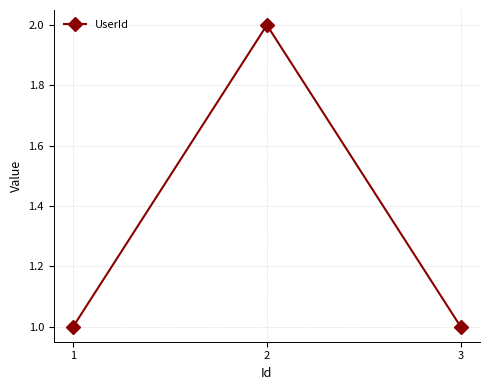

What is the value of the 3rd point from the left?

1